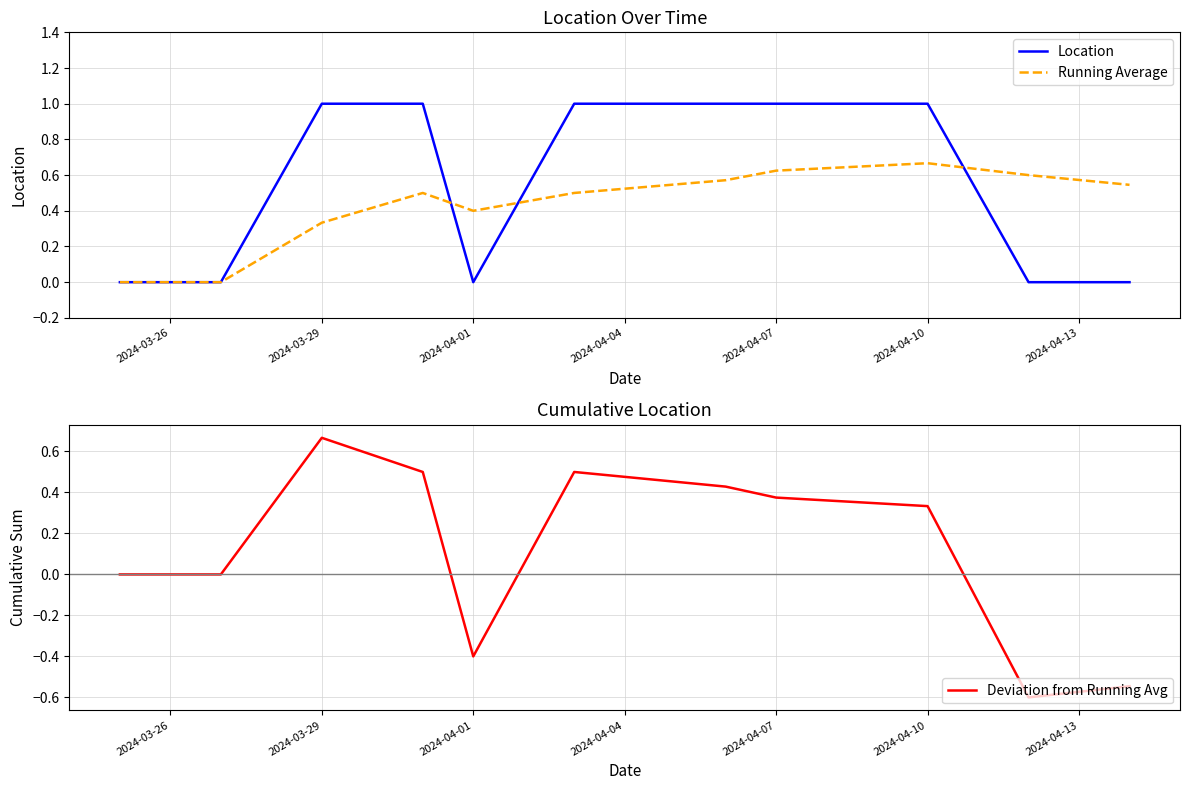

What is the maximum value shown in the chart?

1.0